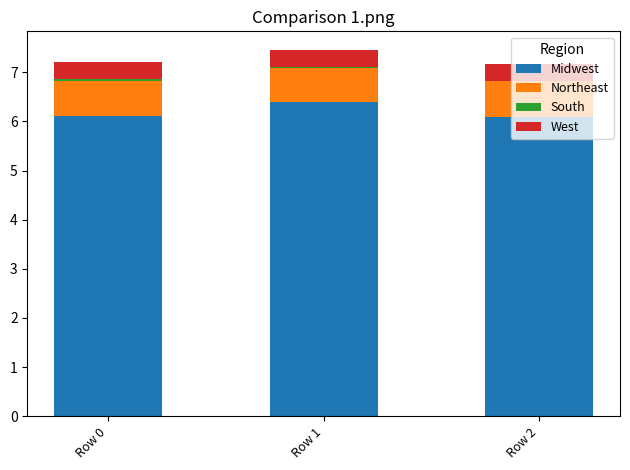

At which label does Midwest reach its peak?

Row 1